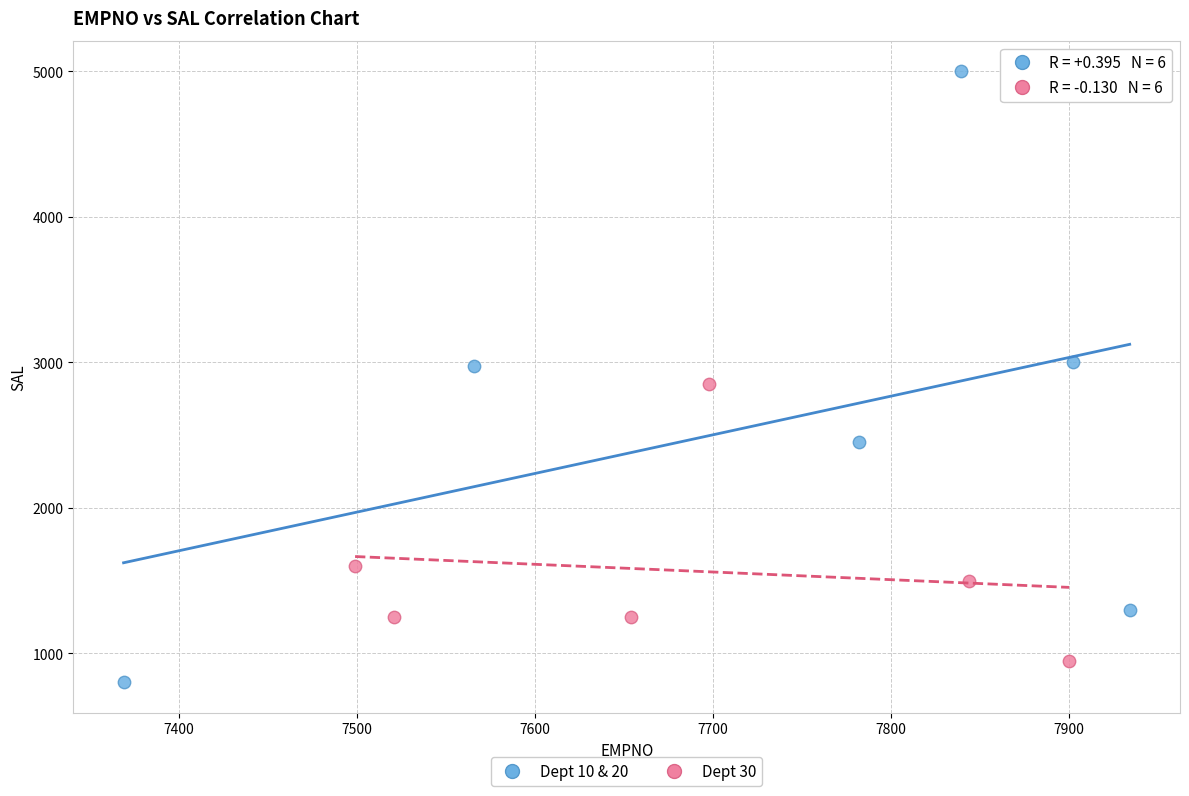

Which series reaches the maximum Y coordinate?

Dept 10 & 20